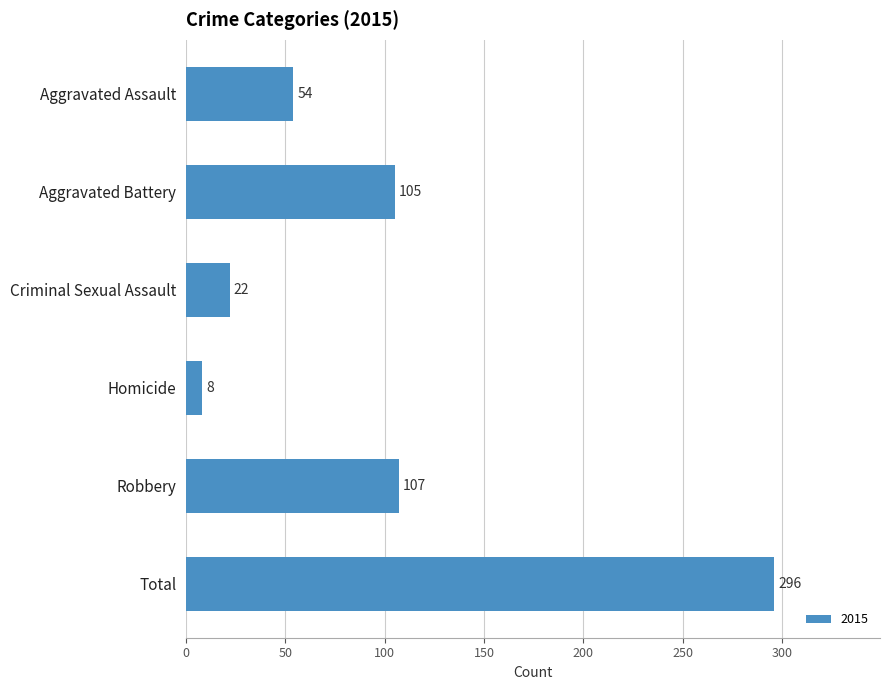

Which category has the lowest value across all series?

Homicide